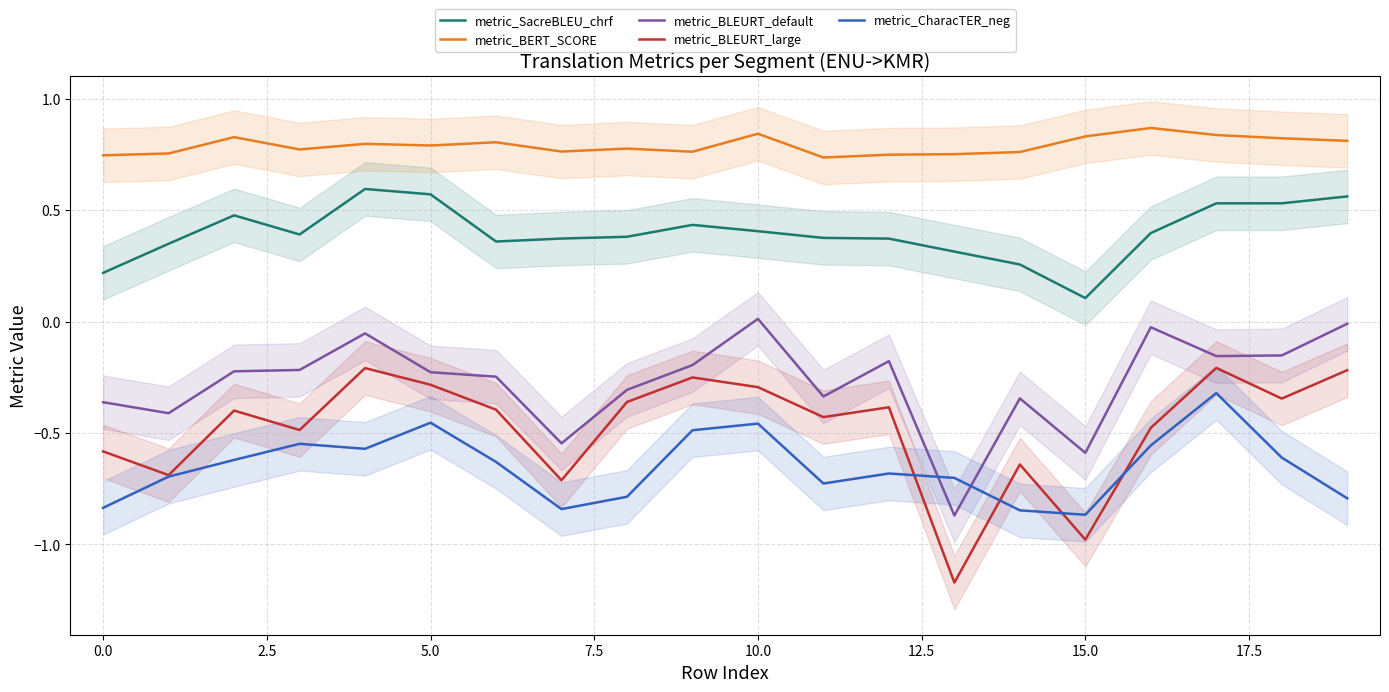

The value of metric_CharacTER_neg at 5.0 is -0.9. True or false?

False